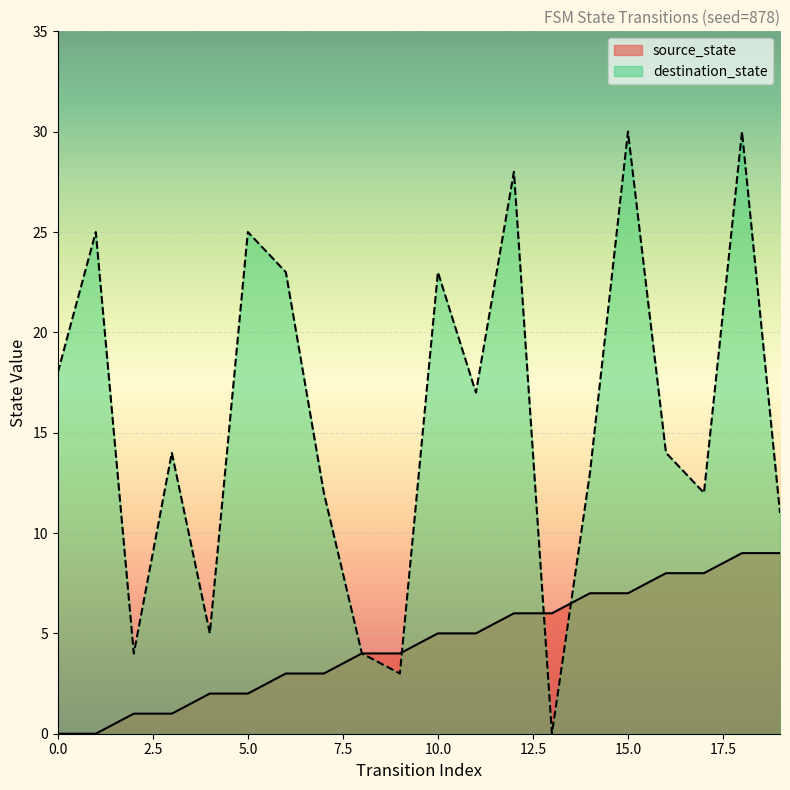

What is the total value across all series at 3?

15